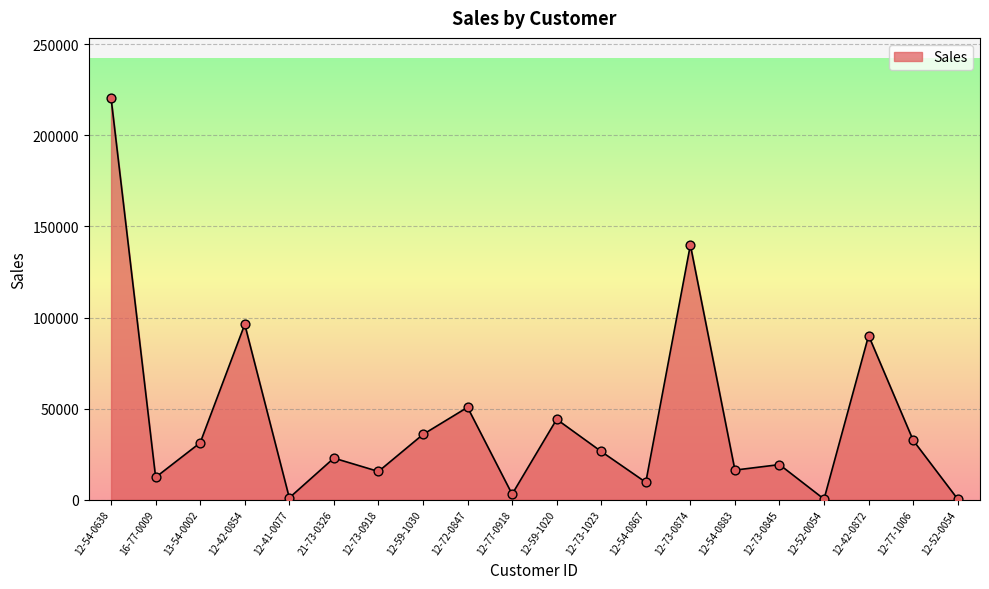

What is the ratio of the value at 12-59-1030 to the value at 12-42-0854?

0.4